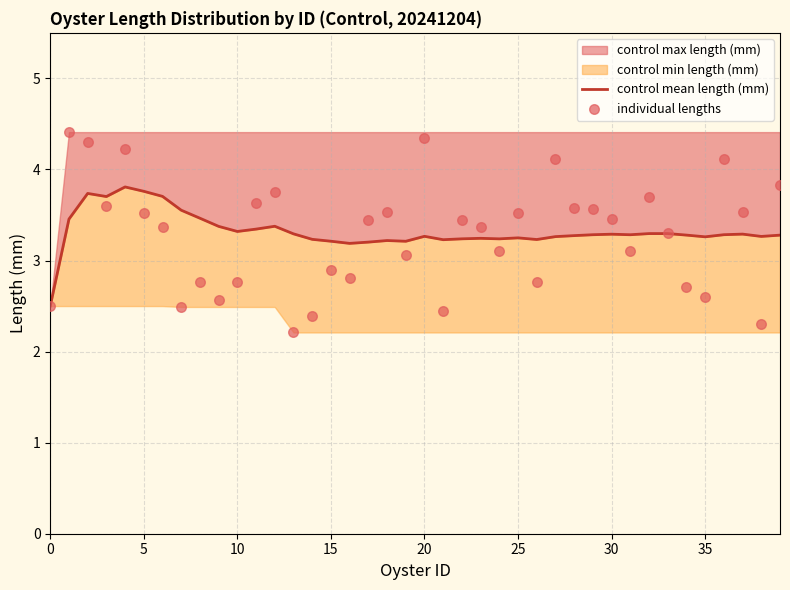

Is the value of control mean length (mm) at 12 greater than the value of individual lengths at 27?

No